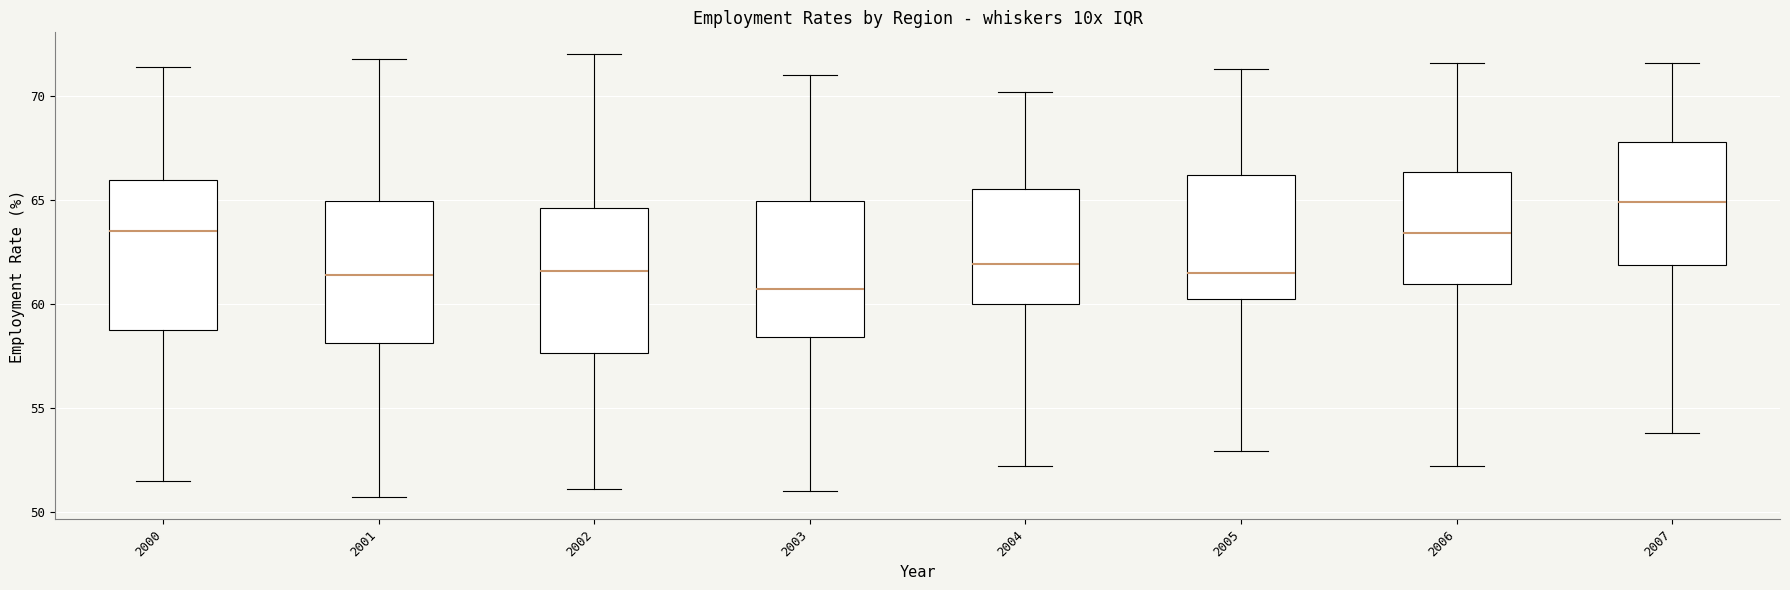

Reading left to right, transcribe this box plot: for each box, give where its median line is, the range the box spans, and where its two whiskers end, as read against the y-axis. The values are not printed on the chart, so give them approximately, as read against the axis.

2000: median 63.5, box 59.0 to 66.0, whiskers 51.5 to 71.5
2001: median 61.5, box 58.0 to 65.0, whiskers 50.5 to 72.0
2002: median 61.5, box 57.5 to 64.5, whiskers 51.0 to 72.0
2003: median 60.5, box 58.5 to 65.0, whiskers 51.0 to 71.0
2004: median 62.0, box 60.0 to 65.5, whiskers 52.0 to 70.0
2005: median 61.5, box 60.5 to 66.0, whiskers 53.0 to 71.5
2006: median 63.5, box 61.0 to 66.5, whiskers 52.0 to 71.5
2007: median 65.0, box 62.0 to 68.0, whiskers 54.0 to 71.5